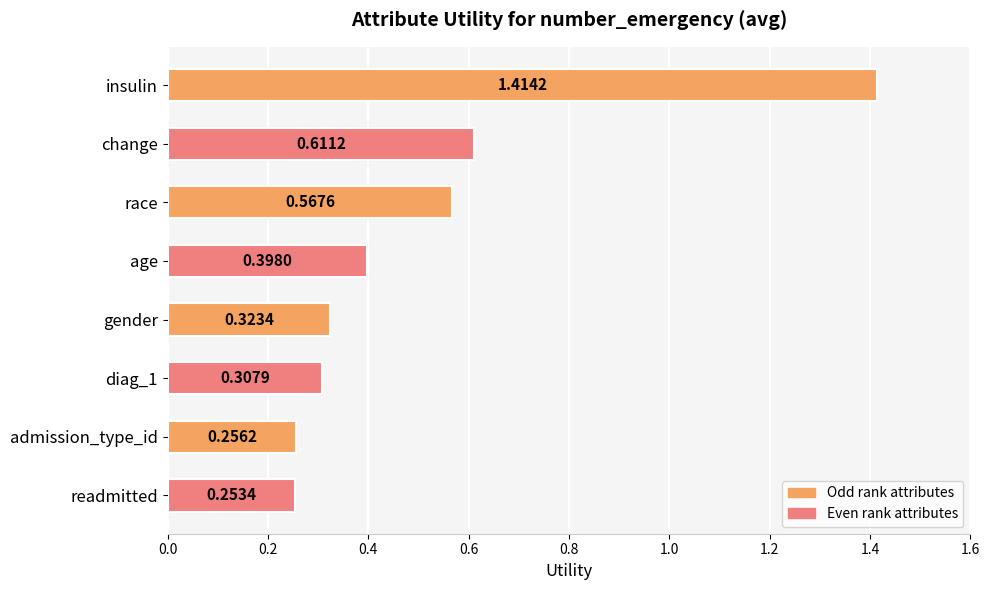

What is the label of the 5th bar from the bottom?

age